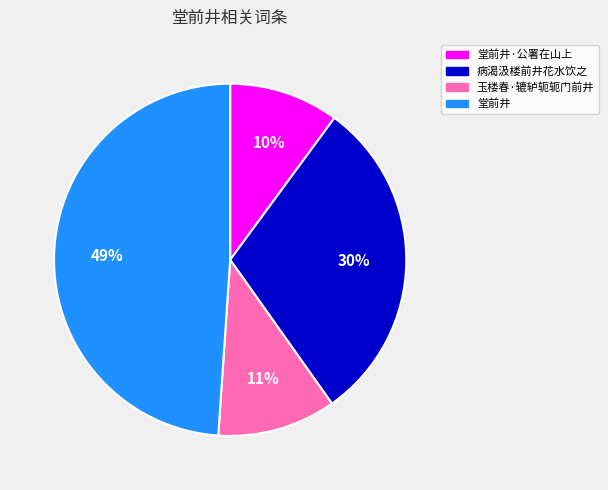

Does any single category account for the majority?

No